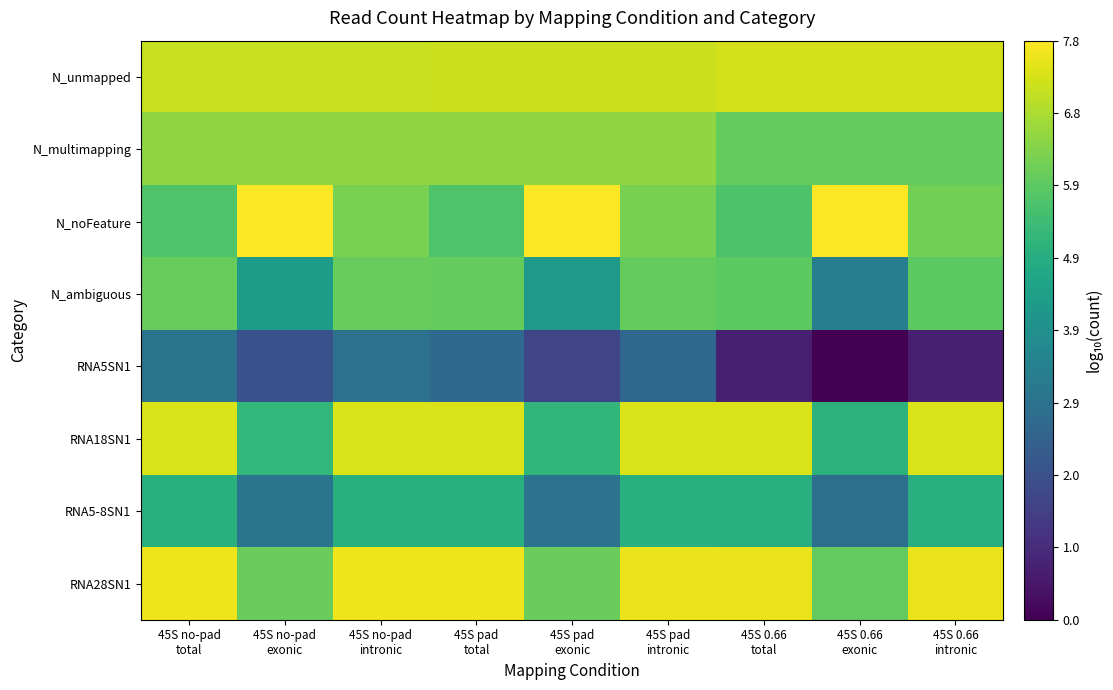

Which series has the largest total across all categories?

N_unmapped